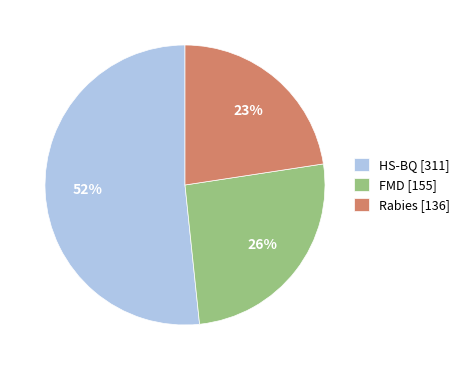

Which has a higher value, FMD [155] or Rabies [136]?

FMD [155]